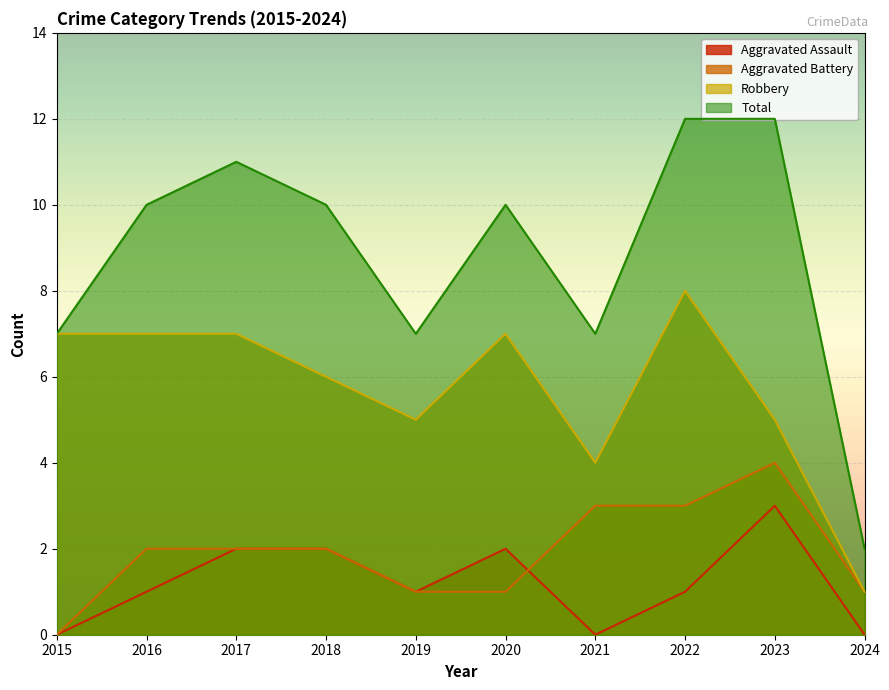

Reading right to left, list all the values displayed in this chart.

Aggravated Assault: 0	3	1	0	2	1	2	2	1	0
Aggravated Battery: 1	4	3	3	1	1	2	2	2	0
Robbery: 1	5	8	4	7	5	6	7	7	7
Total: 2	12	12	7	10	7	10	11	10	7